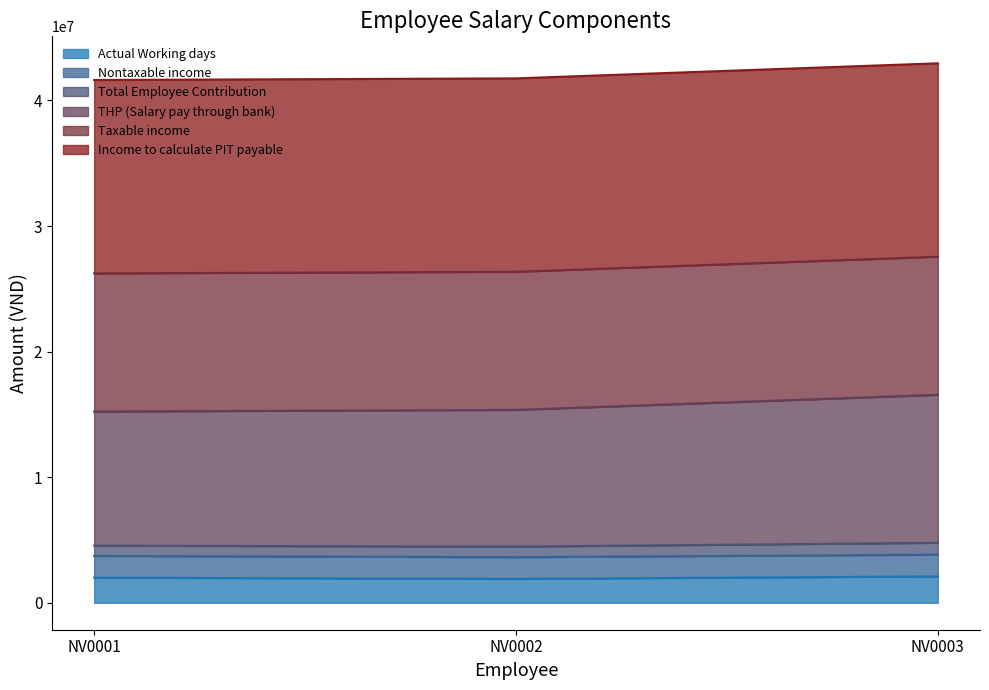

What is the minimum value for Actual Working days?

1900000